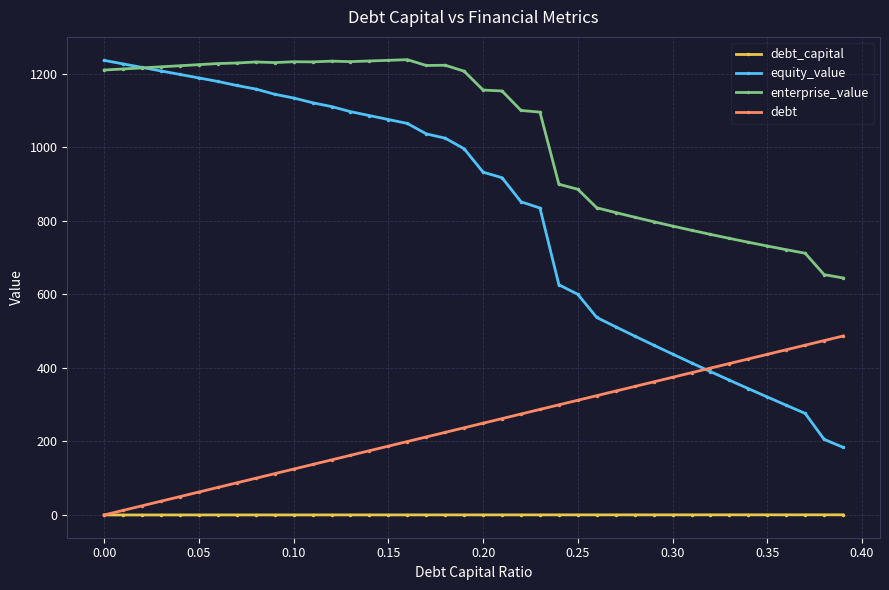

How many data points in debt are above 249?

20